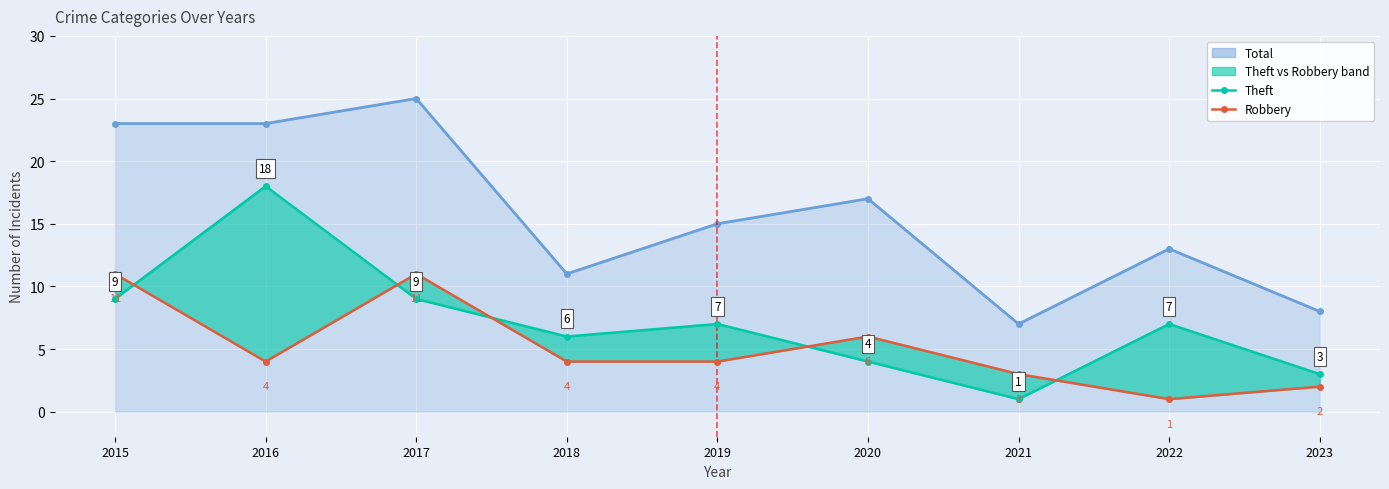

What is the value of the Theft point at the 8th from the left?

7